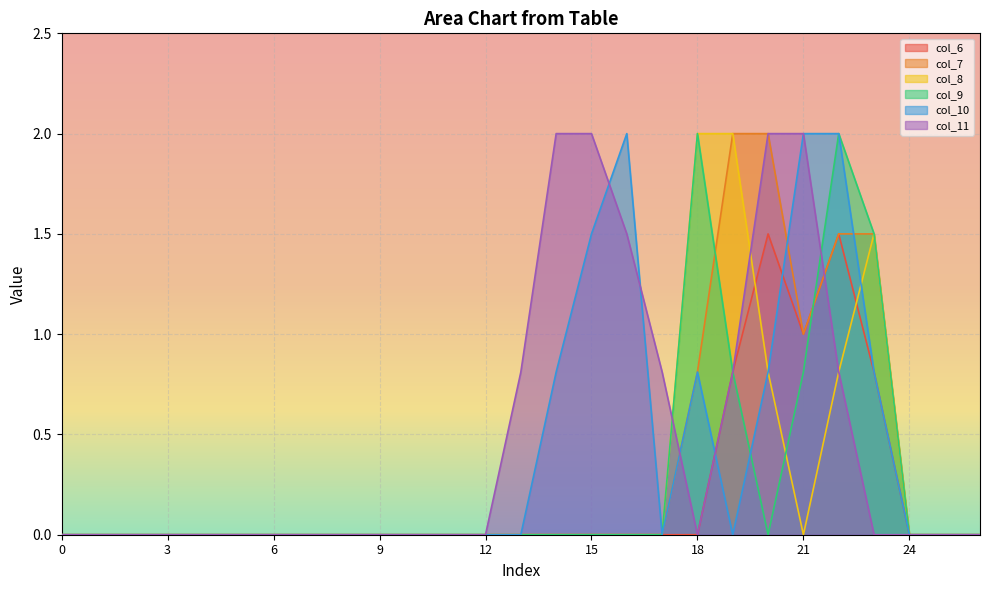

True or false: col_7 has a value of 0.0 at 15.

True